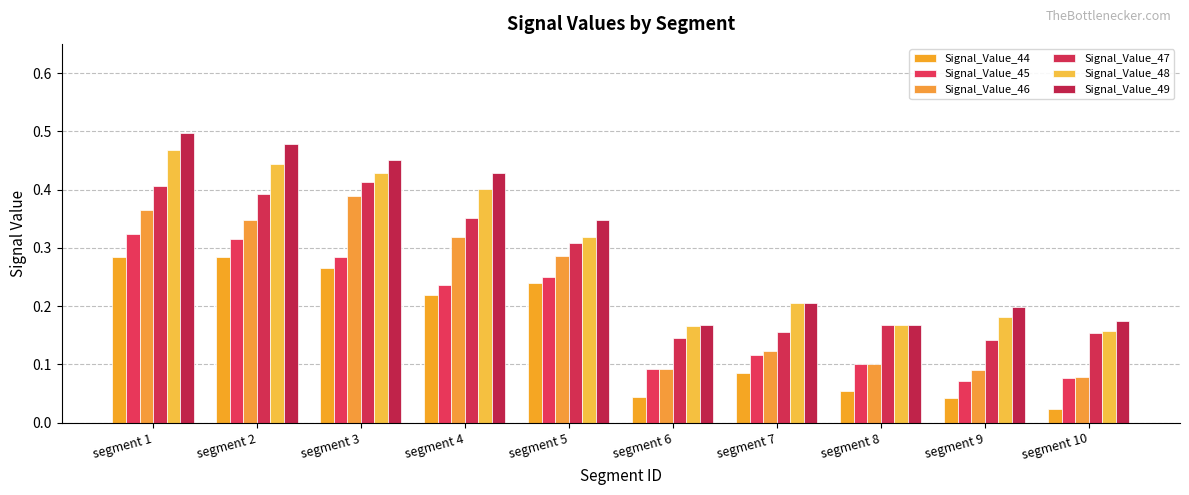

True or false: Signal_Value_47 has a value of 0.4 at segment 5.

False